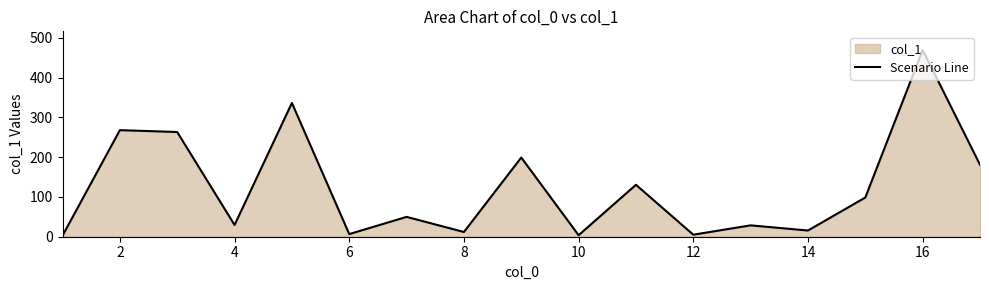

What is the minimum value shown in the chart?

2.7